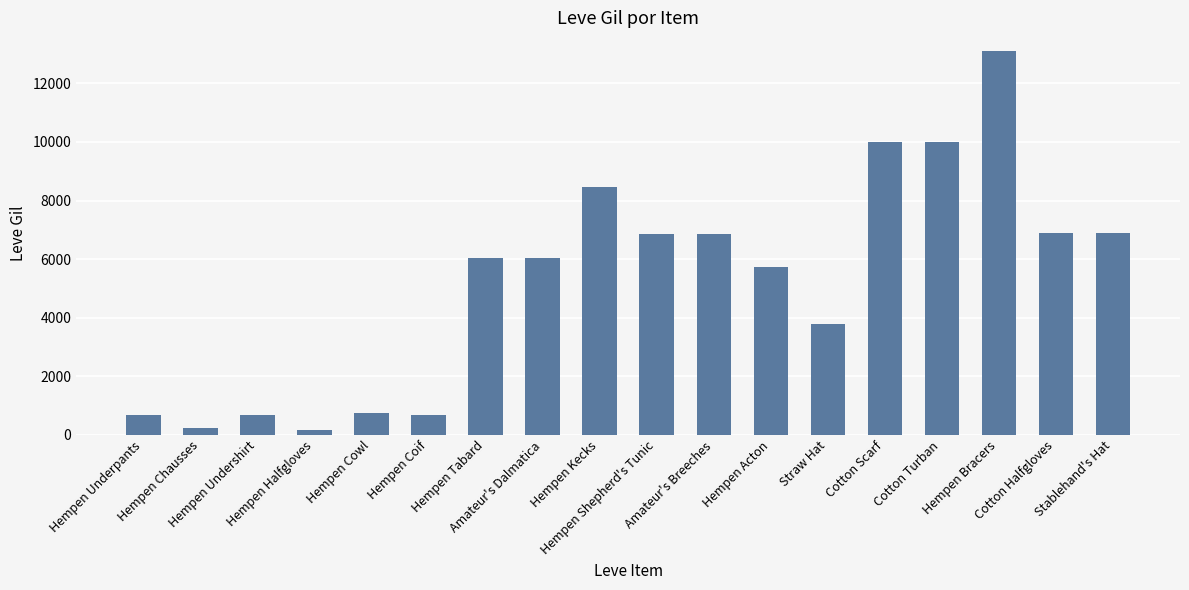

What is the change in value from Hempen Undershirt to Cotton Halfgloves?

+6190